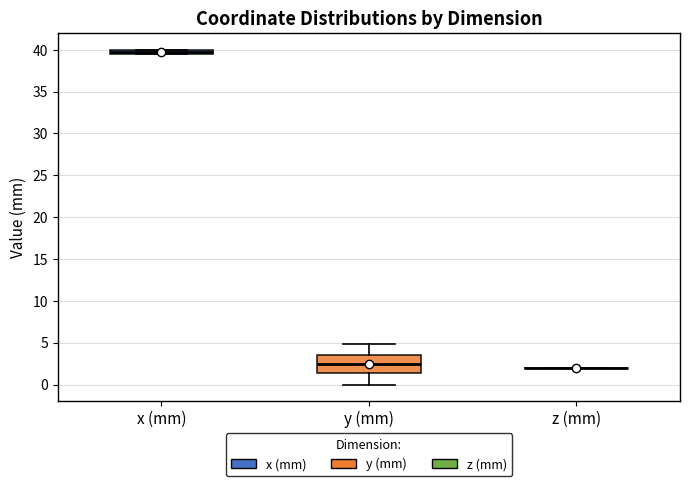

Comparing the boxes themselves (not the whiskers), which one is the tallest?

y (mm)